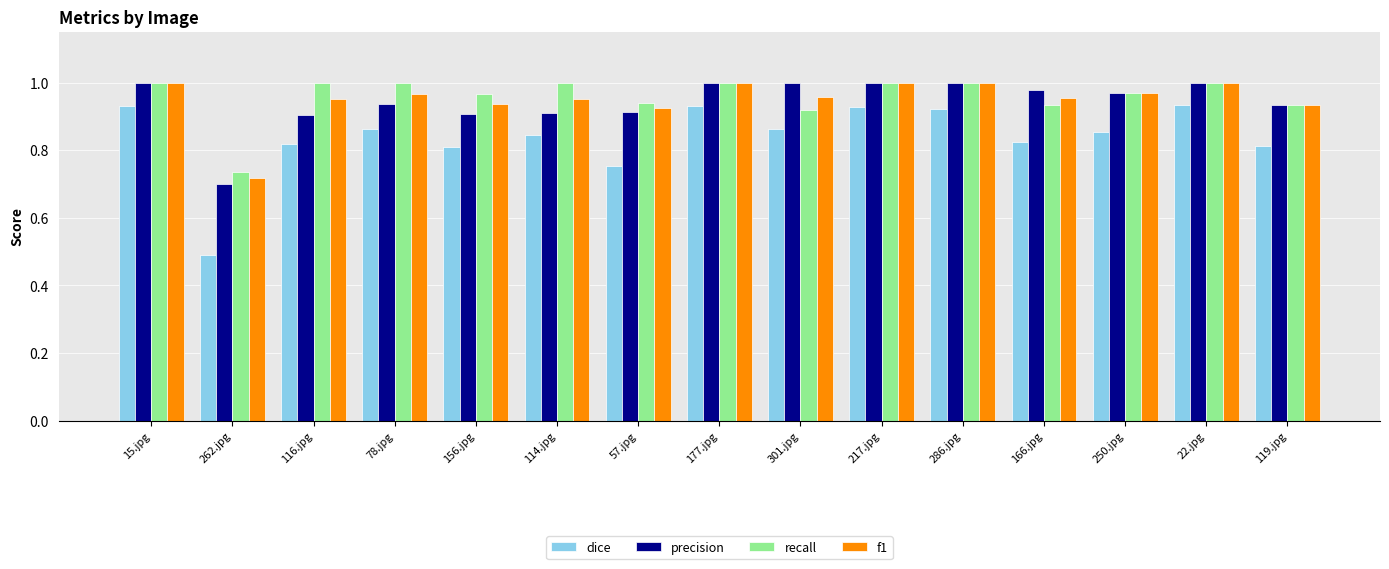

How many distinct data groups are displayed?

4